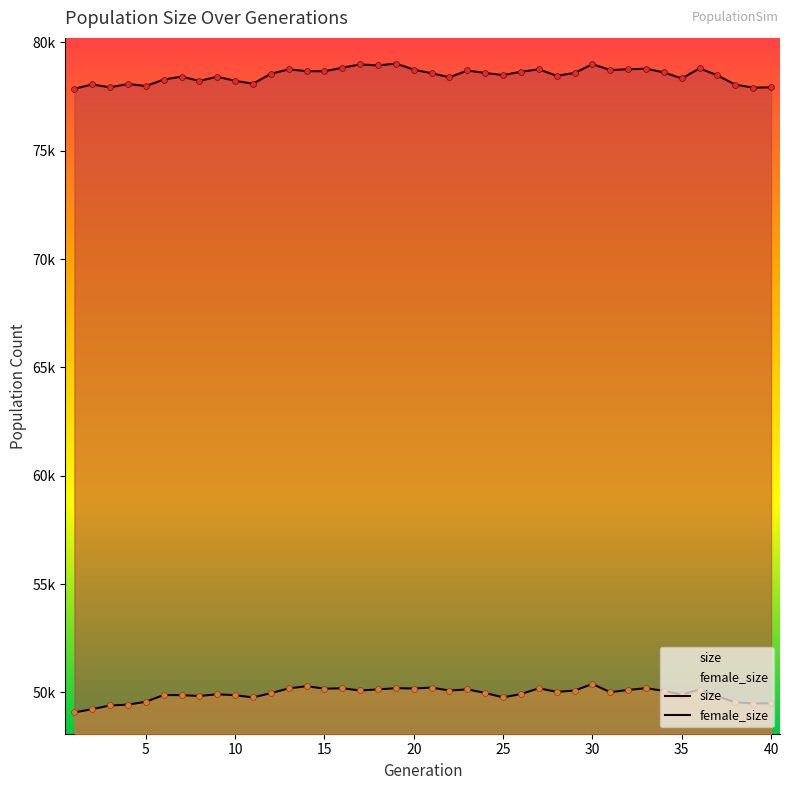

Which series has the largest total across all categories?

size